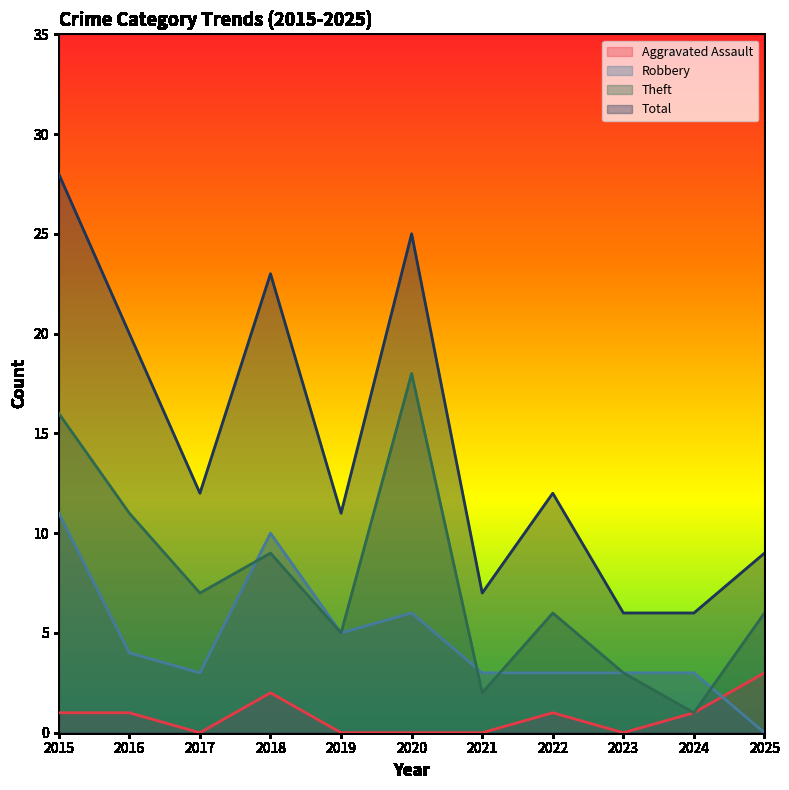

True or false: Total and Robbery cross at least once.

False